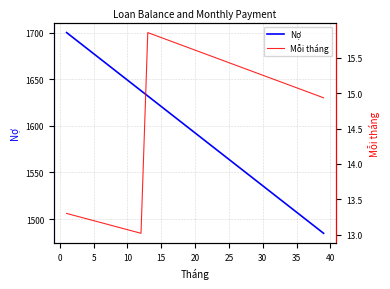

What is the sum of all Mỗi tháng values?

573.6